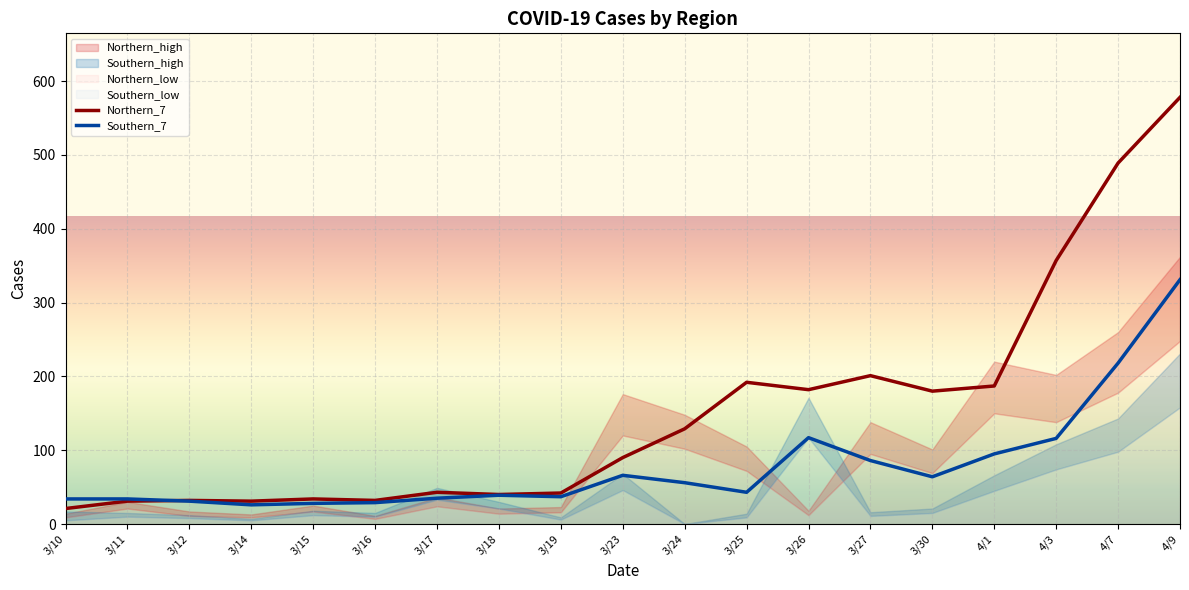

What is the value of the Southern_7 point at the 15th from the left?

64